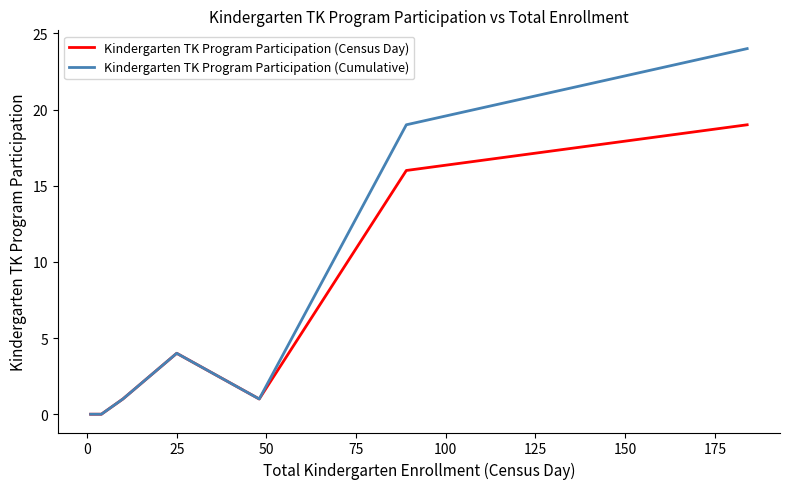

Is this an area chart (filled region under the line)?

No